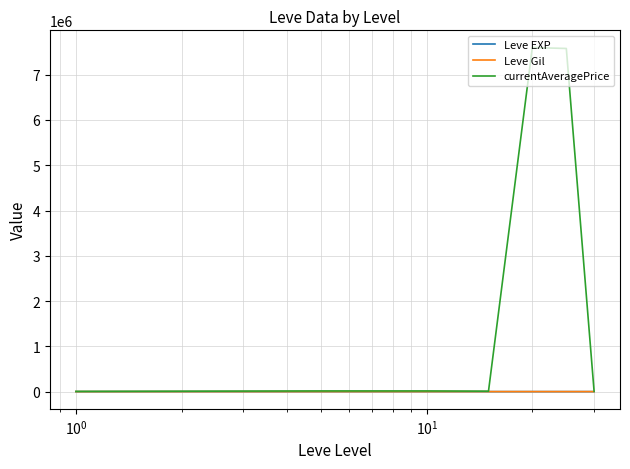

At how many categories does at least one series exceed 1045955?

2